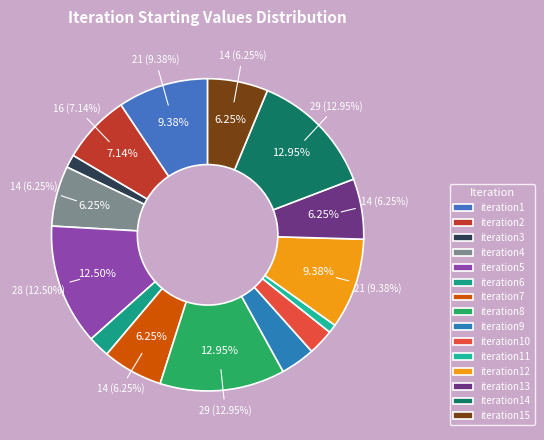

What is the largest slice in the pie chart?

iteration8